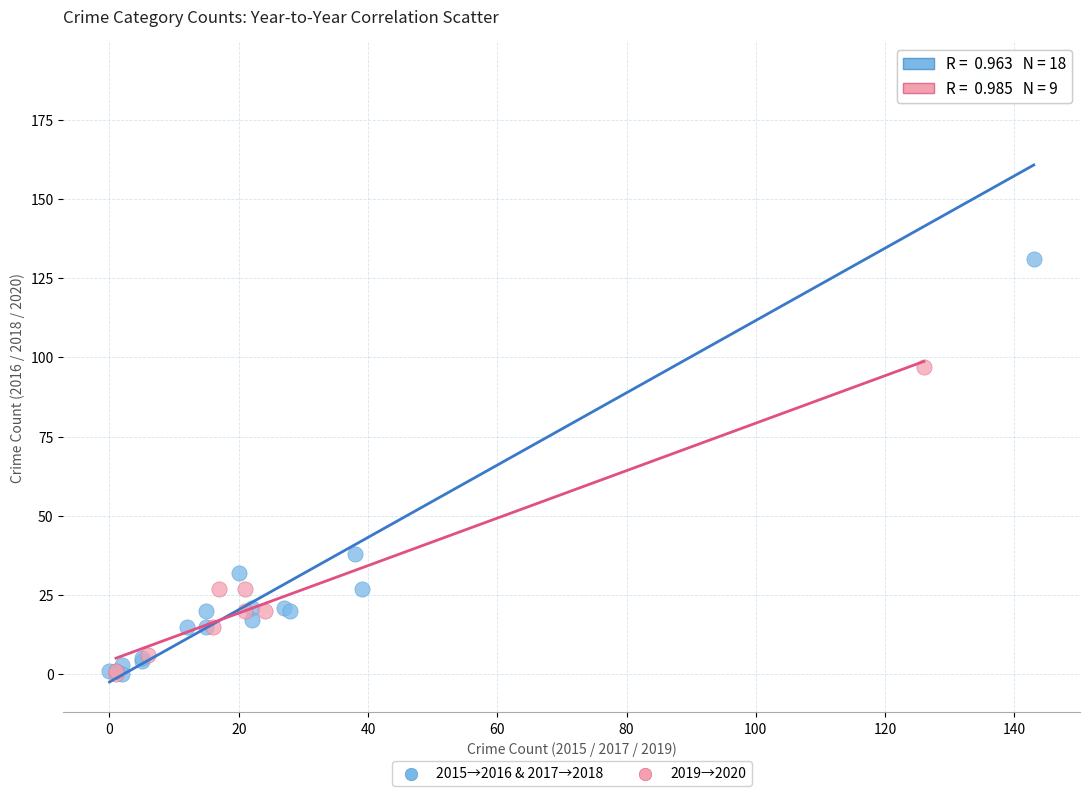

Which series has the widest spread of Y values?

2015→2016 & 2017→2018